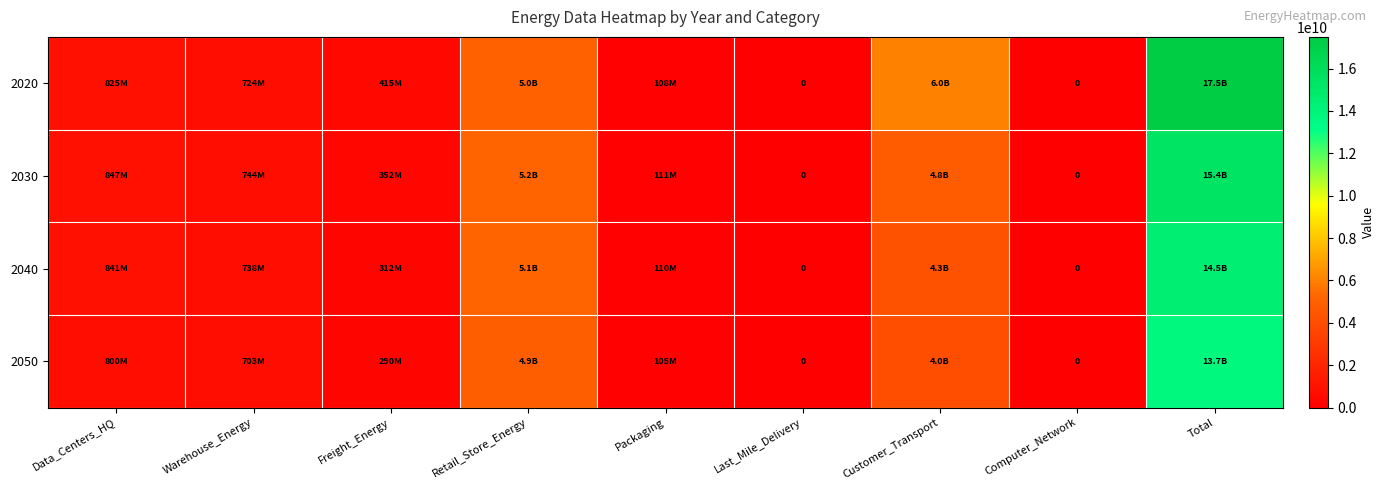

What is the maximum value shown in the chart?

17492738949.7